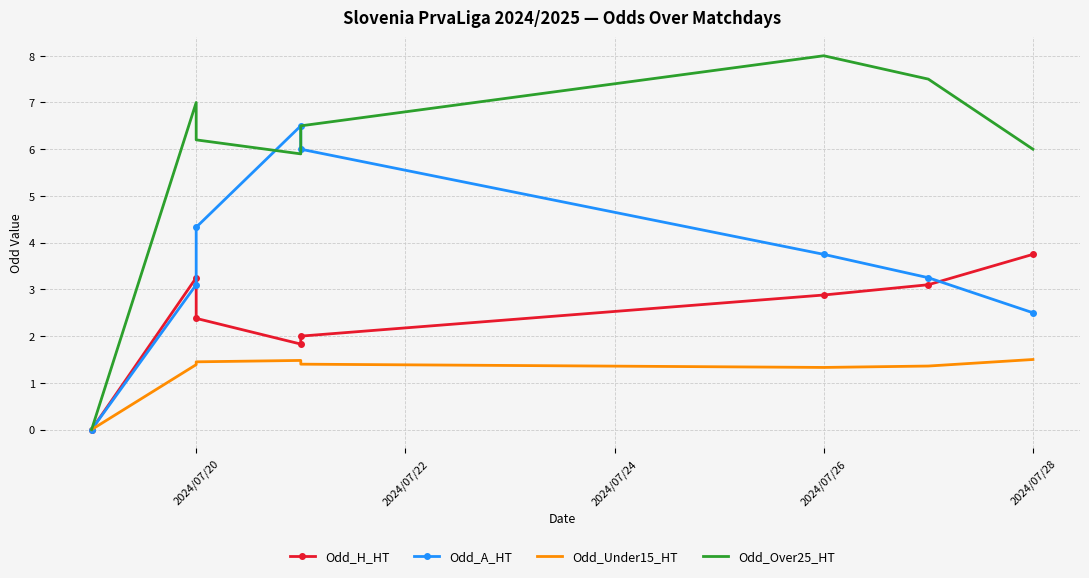

True or false: Odd_H_HT and Odd_Over25_HT intersect in this chart.

False